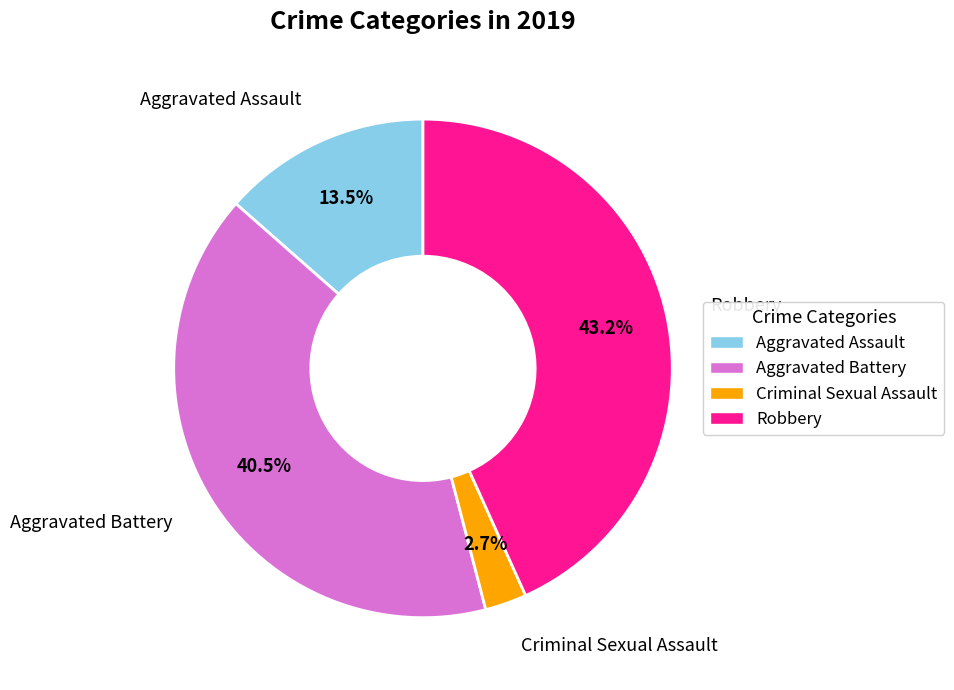

What is the largest slice in the pie chart?

Robbery